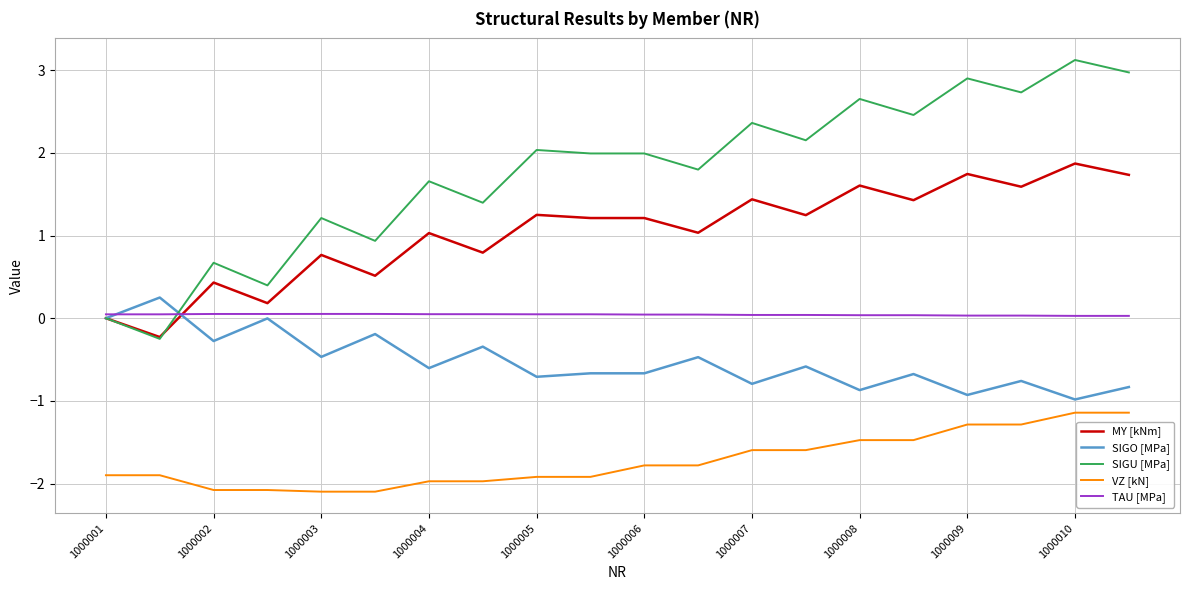

Is this an area chart (filled region under the line)?

No